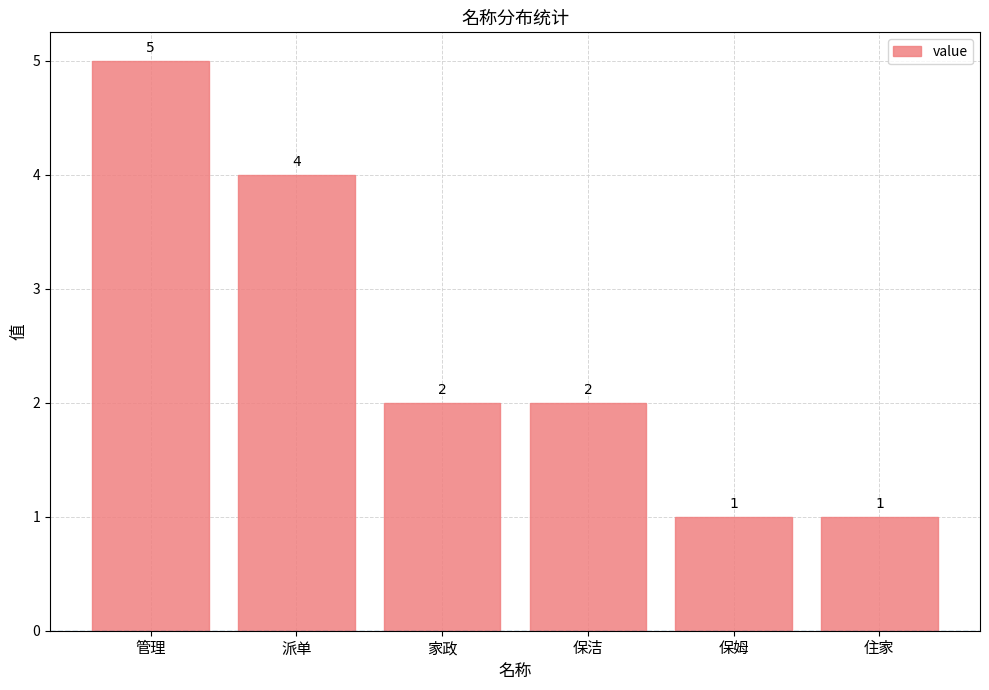

At which label does the data first exceed 2?

管理